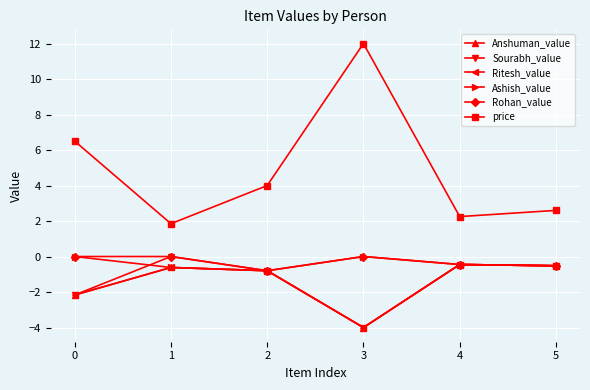

True or false: Rohan_value has a value of -0.5 at 4.

True